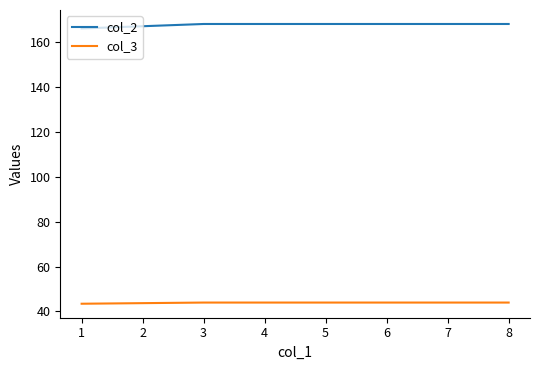

What value does the col_2 series have at 7?

168.0